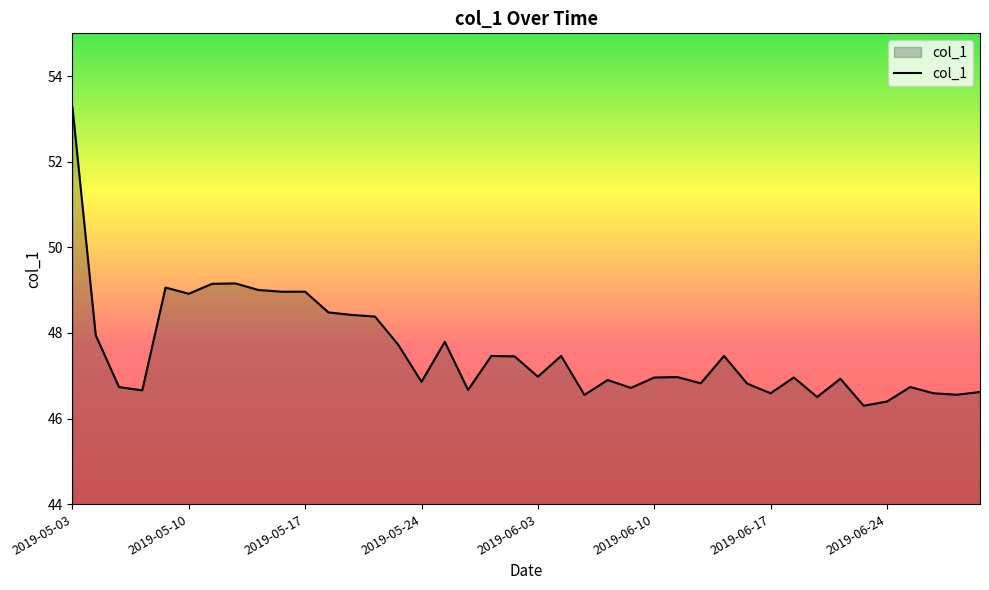

What is the smallest value displayed?

46.3